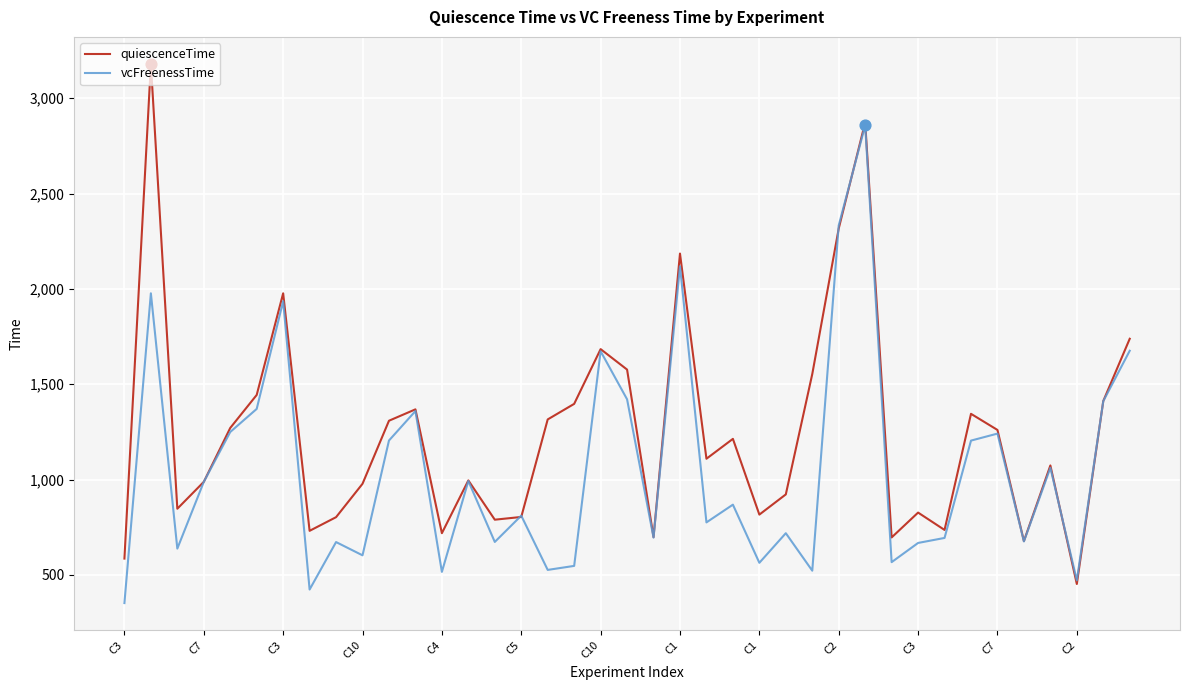

List the series in order of their peak value, highest first.

quiescenceTime, vcFreenessTime